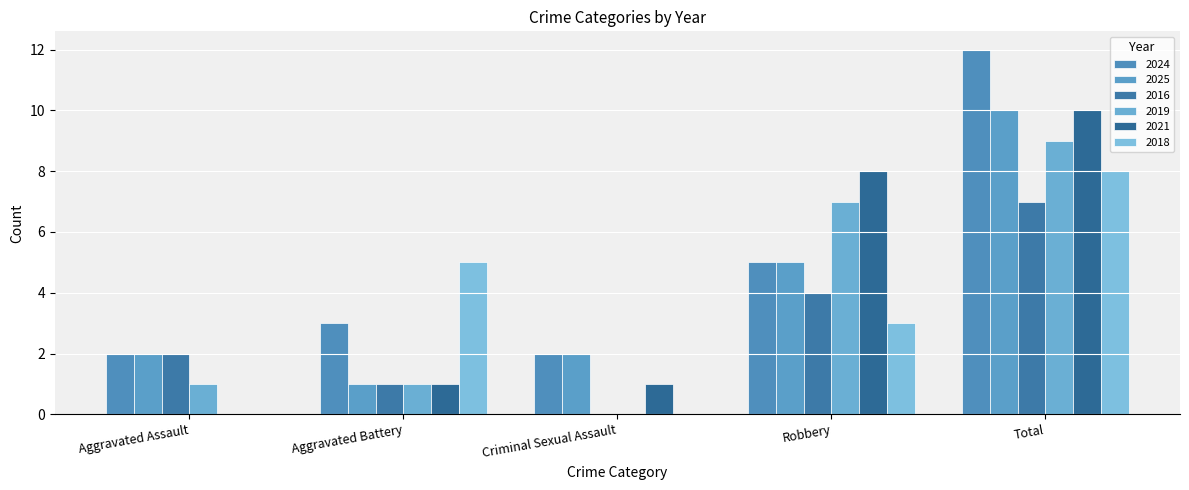

What are all the series names shown in the legend?

2024, 2025, 2016, 2019, 2021, 2018